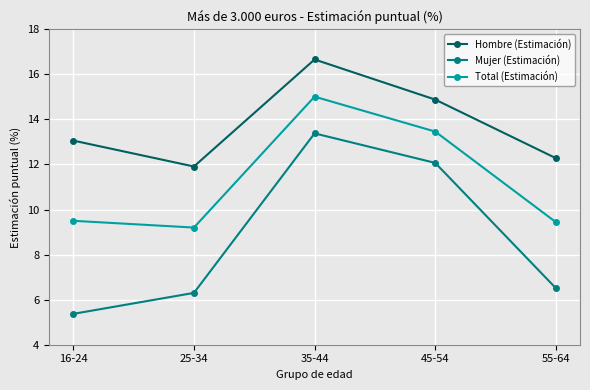

Is it true that Hombre (Estimación) equals 11.9 at 25-34?

True